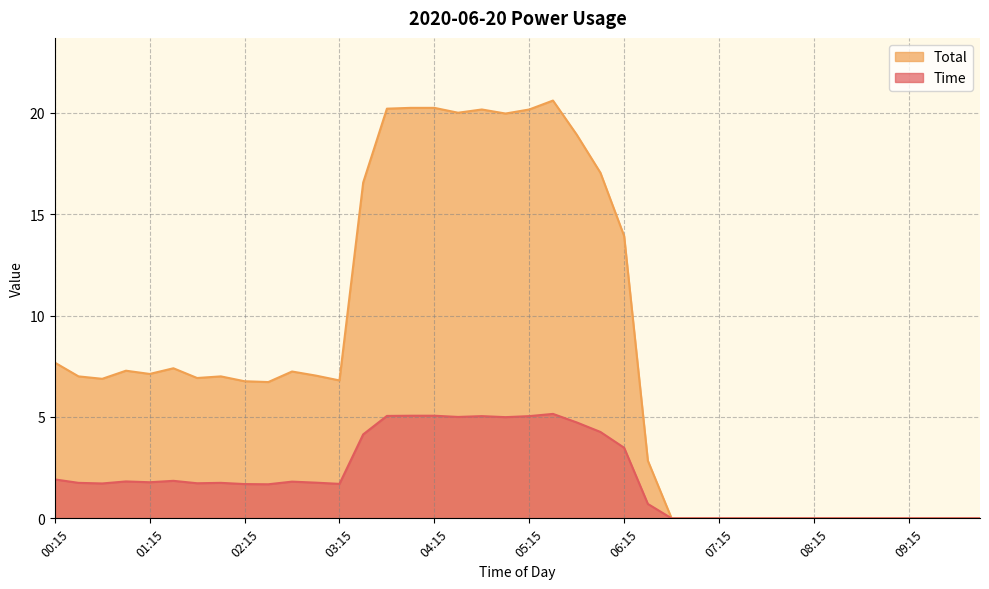

Which series has the largest total across all categories?

Total